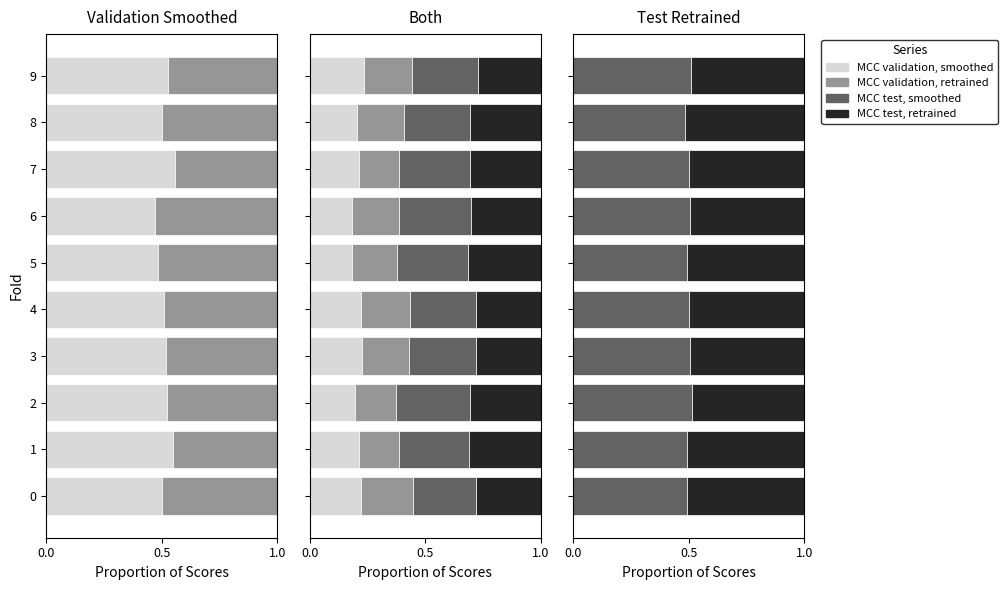

How many categories are shown in the chart?

10